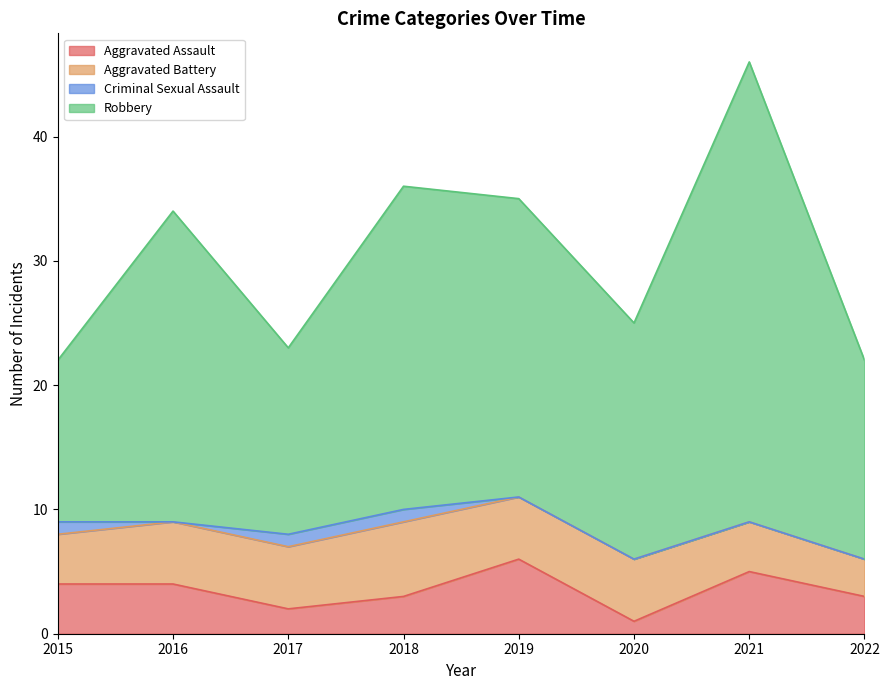

True or false: Aggravated Assault has a value of 1 at 2020.

True